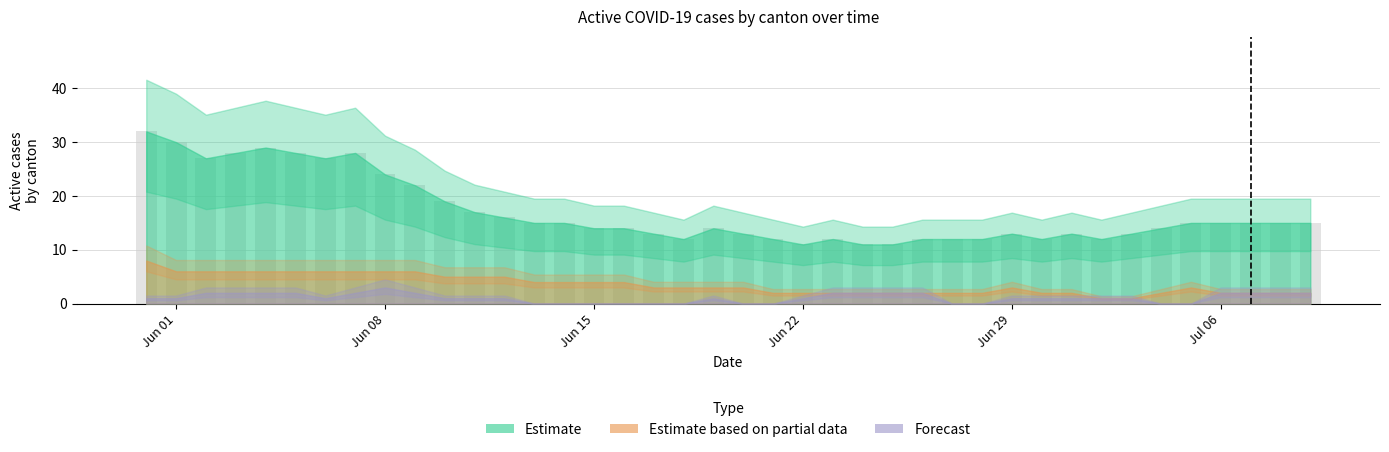

Count the number of categories in the chart.

40